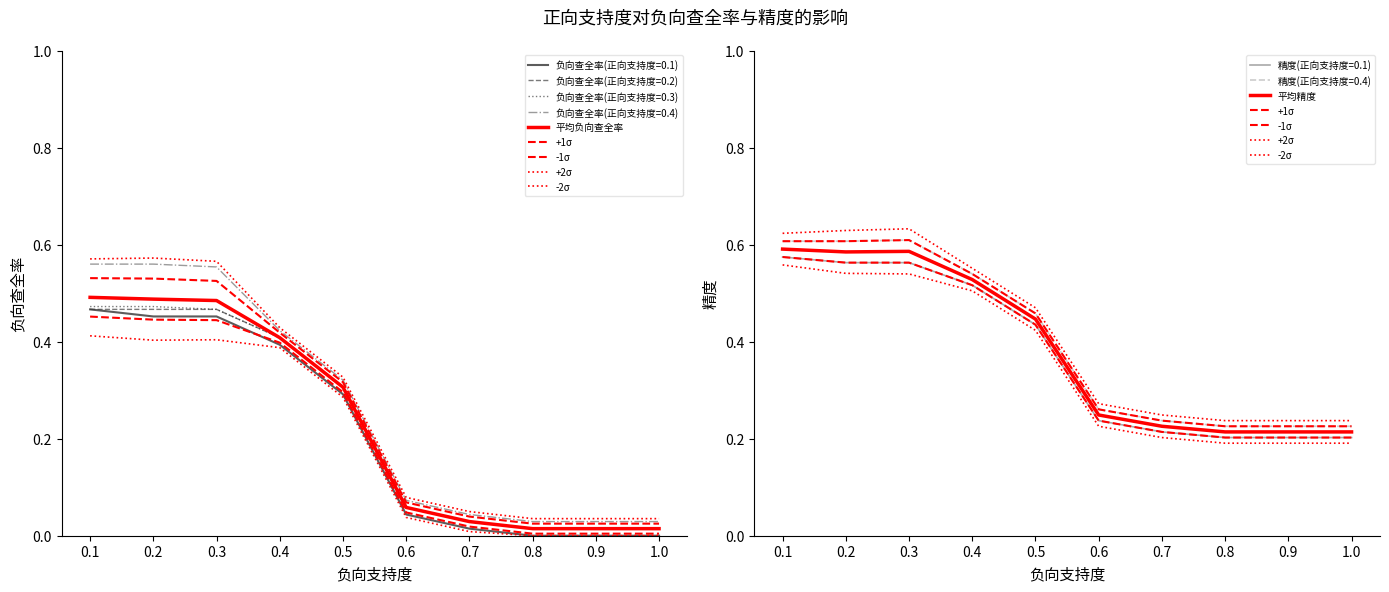

At which label does +2σ reach its peak?

0.3